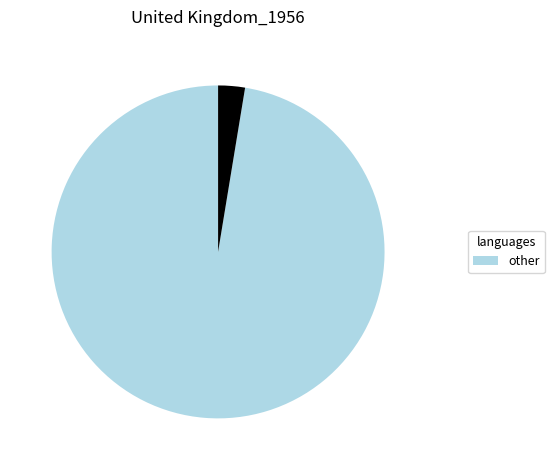

Is there a majority slice in this chart?

Yes